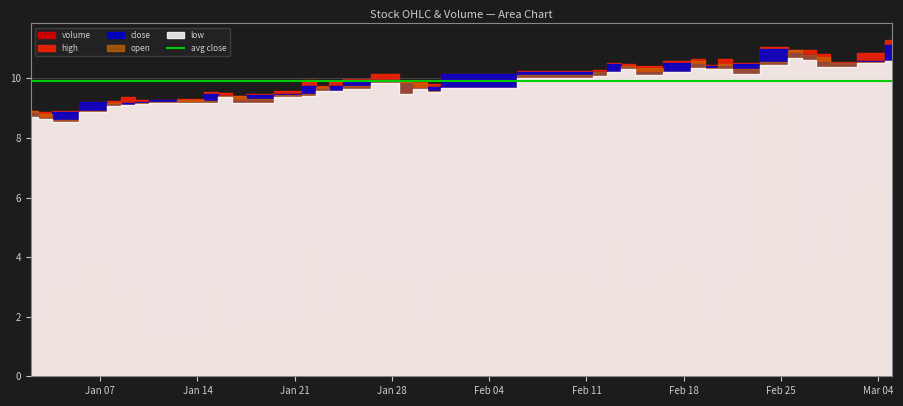

Is it true that low equals 10.7 at 34?

True